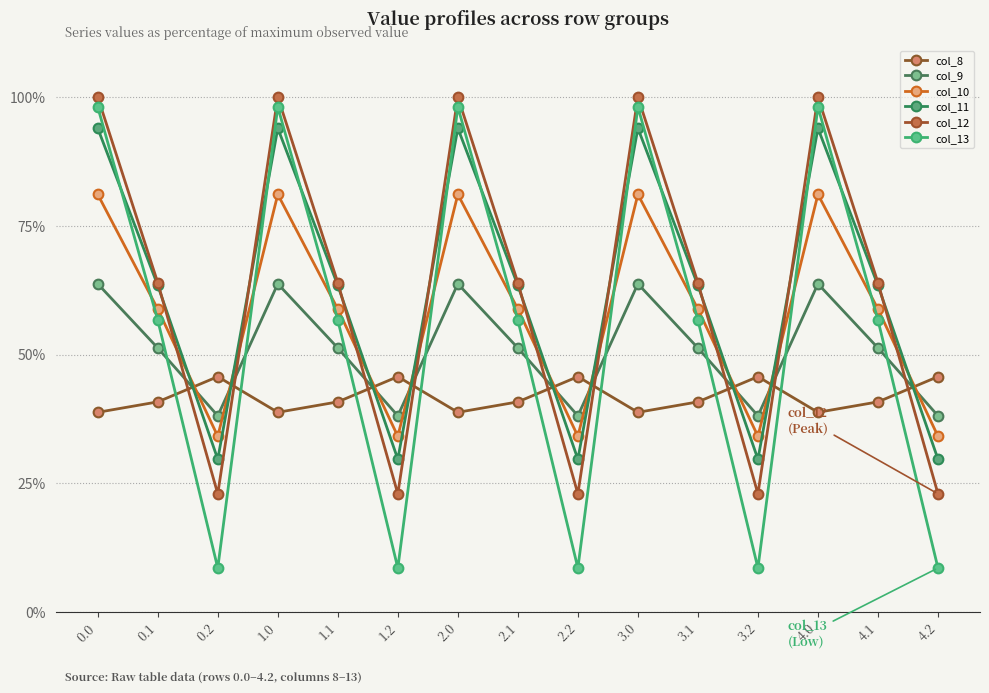

At which label is col_8 closest to 42?

0.1